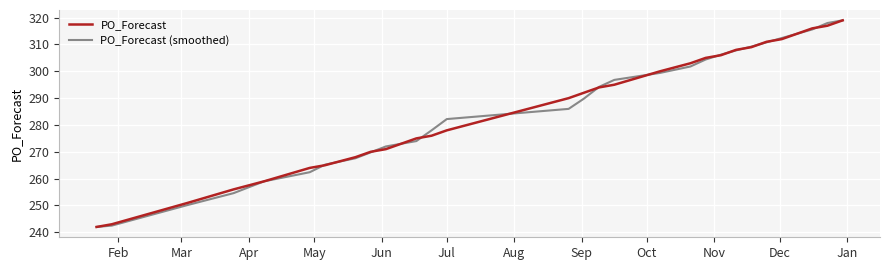

What is the maximum value for PO_Forecast?

319.0